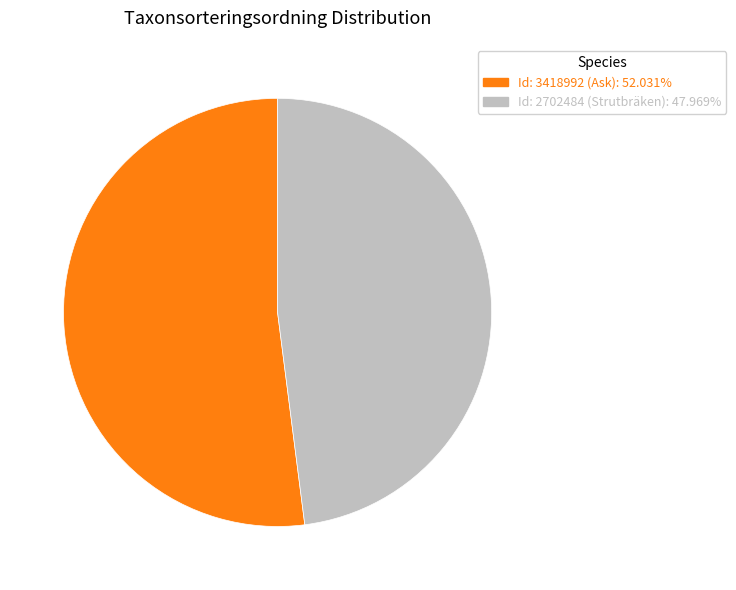

Is the sum of Id: 3418992 (Ask) and Id: 2702484 (Strutbräken) greater than half?

Yes